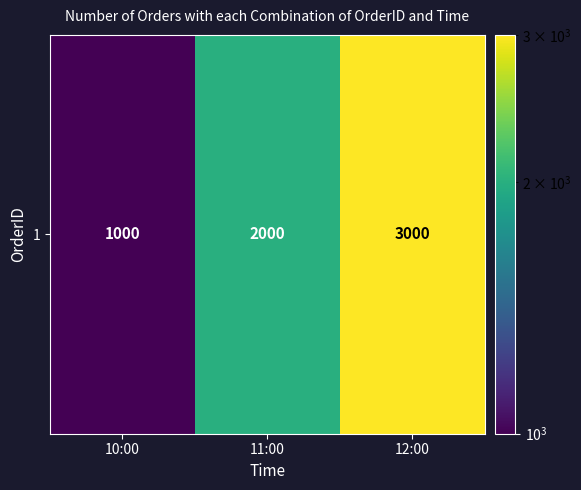

Reading right to left, list all the values displayed in this chart.

12:00=3000	11:00=2000	10:00=1000